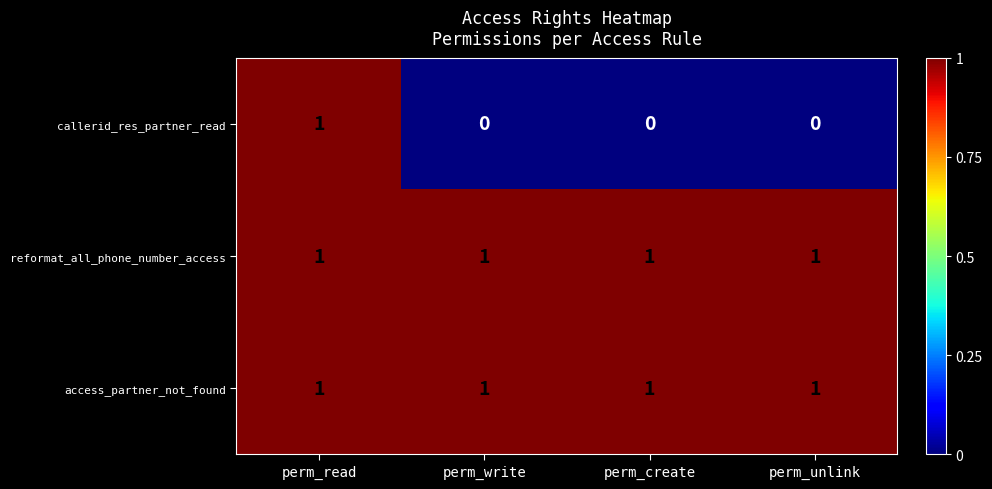

How many callerid_res_partner_read values are between 0 and 1?

4